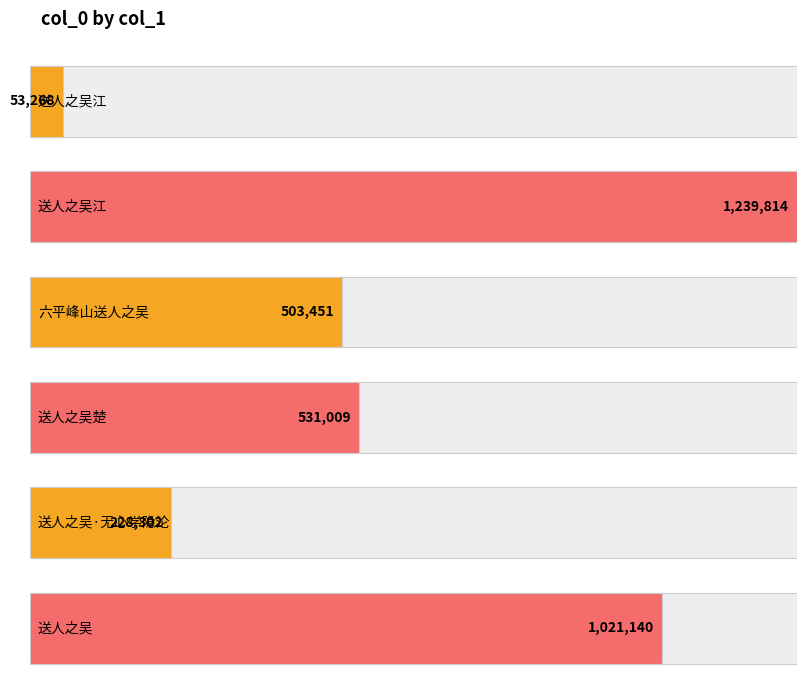

Which label corresponds to the smallest value in the chart?

送人之吴江